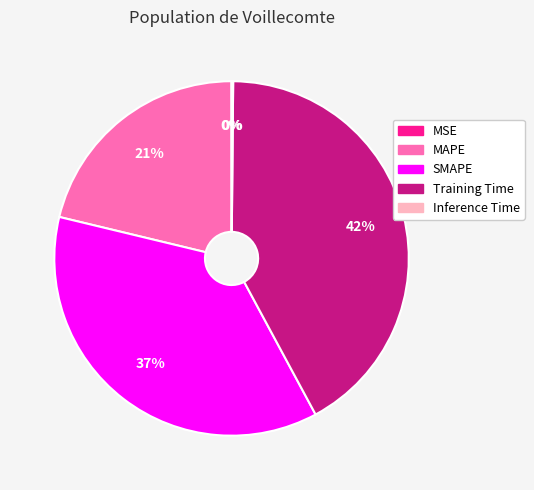

To the nearest percent, what is the difference between the largest and smallest slice percentages?

42%